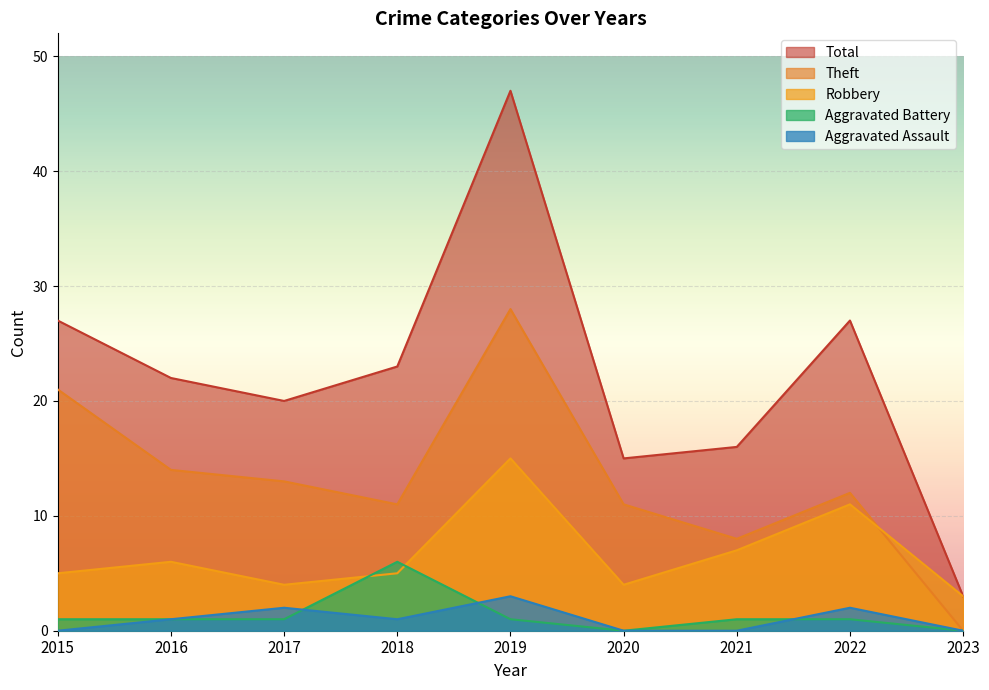

What is the sum of all Robbery values?

60